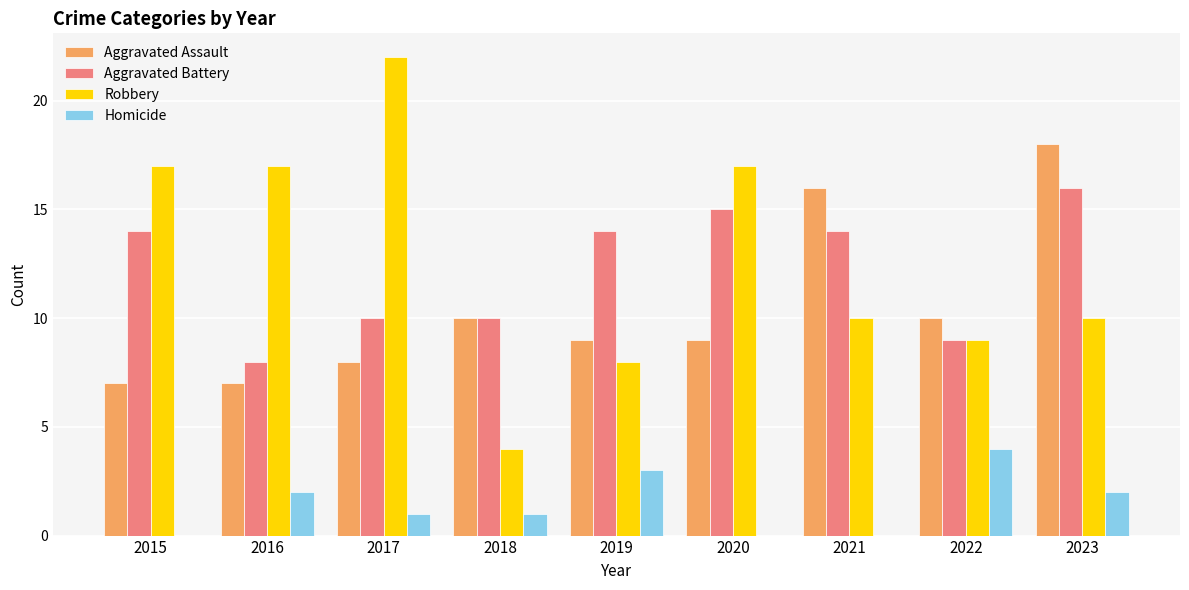

Does the chart contain stacked bars?

No